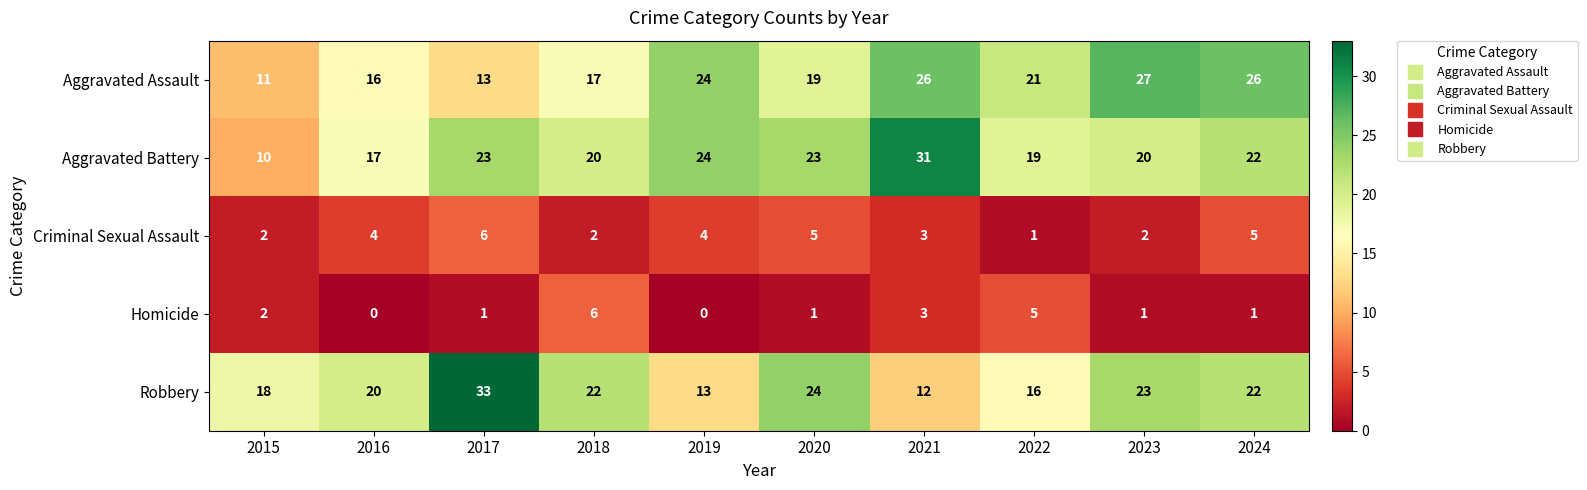

Which series has the largest total across all categories?

Aggravated Battery